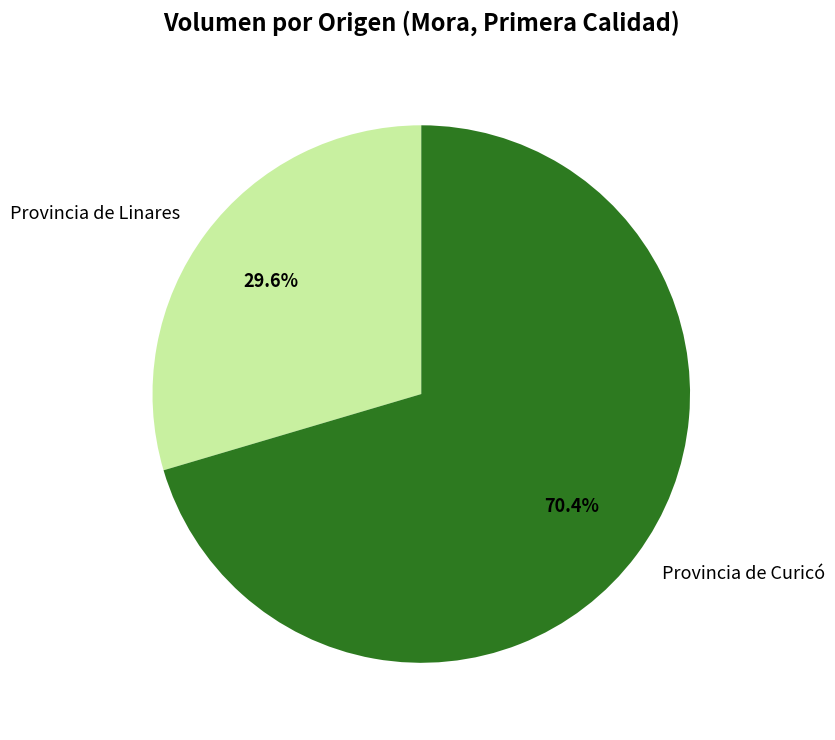

Does Provincia de Linares account for over 50% of the chart?

No